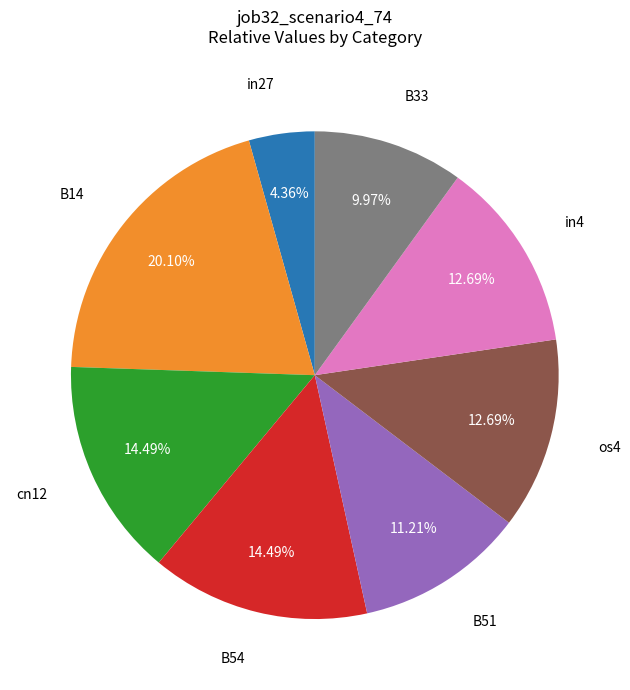

Is B51 the majority of the pie?

No